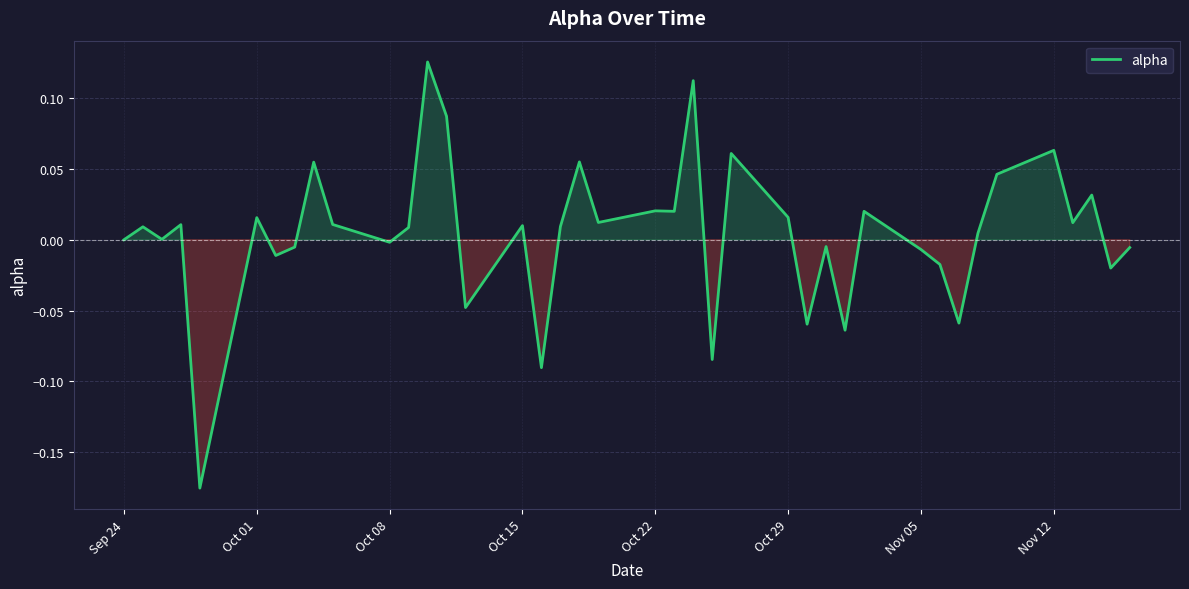

What is the difference between the maximum and minimum values?

0.3